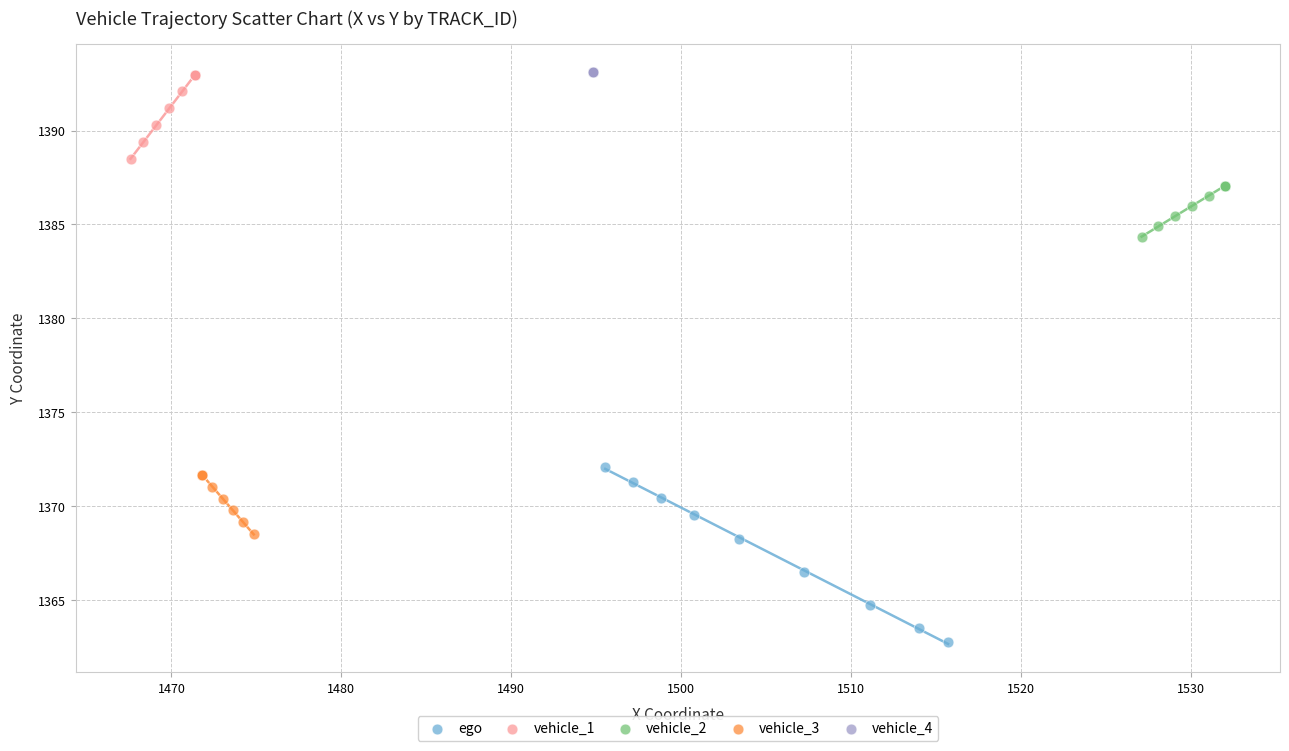

Which series contains the lowest Y value?

ego